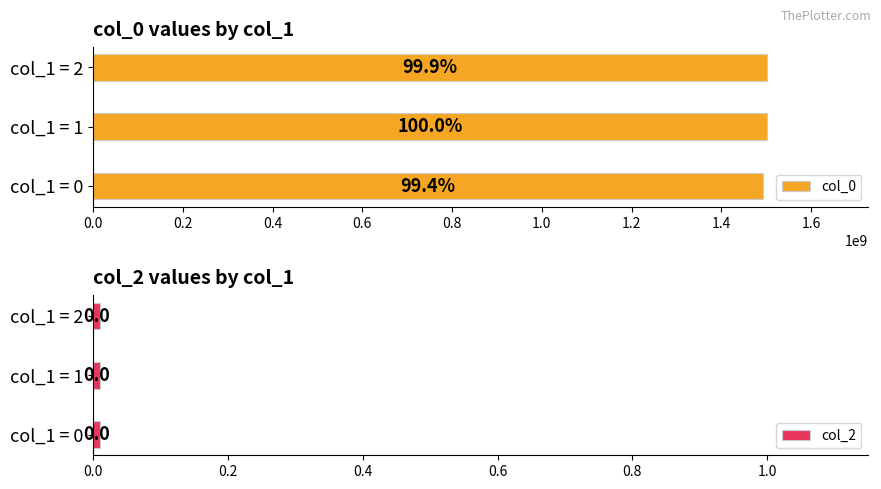

How many series are shown in this chart?

2